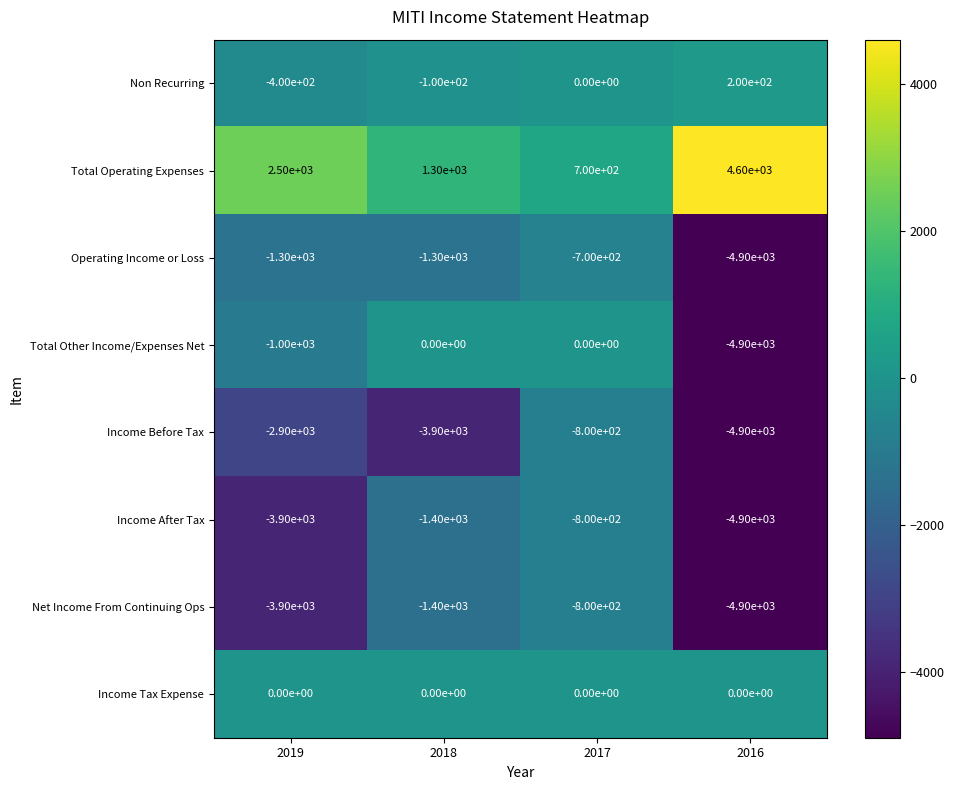

Count the number of categories in the chart.

4